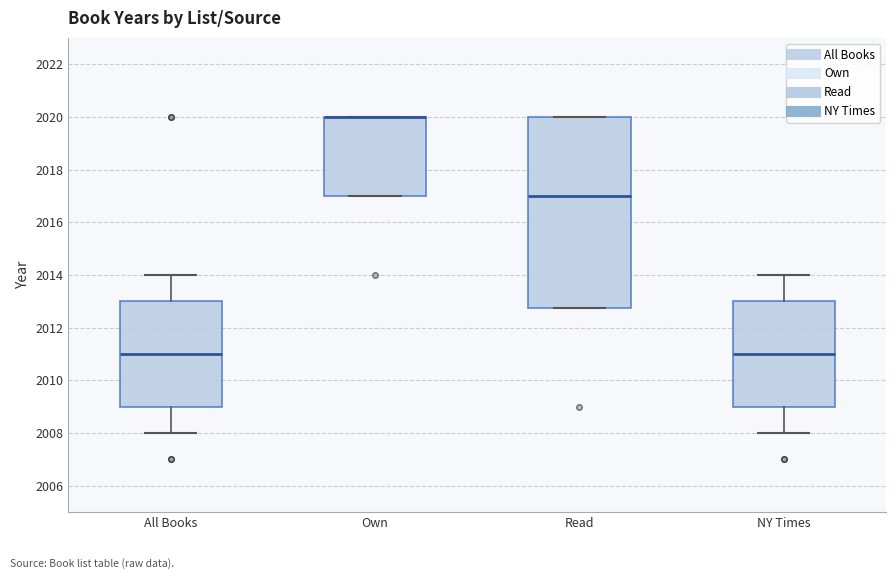

Comparing the boxes themselves (not the whiskers), which one is the tallest?

Read